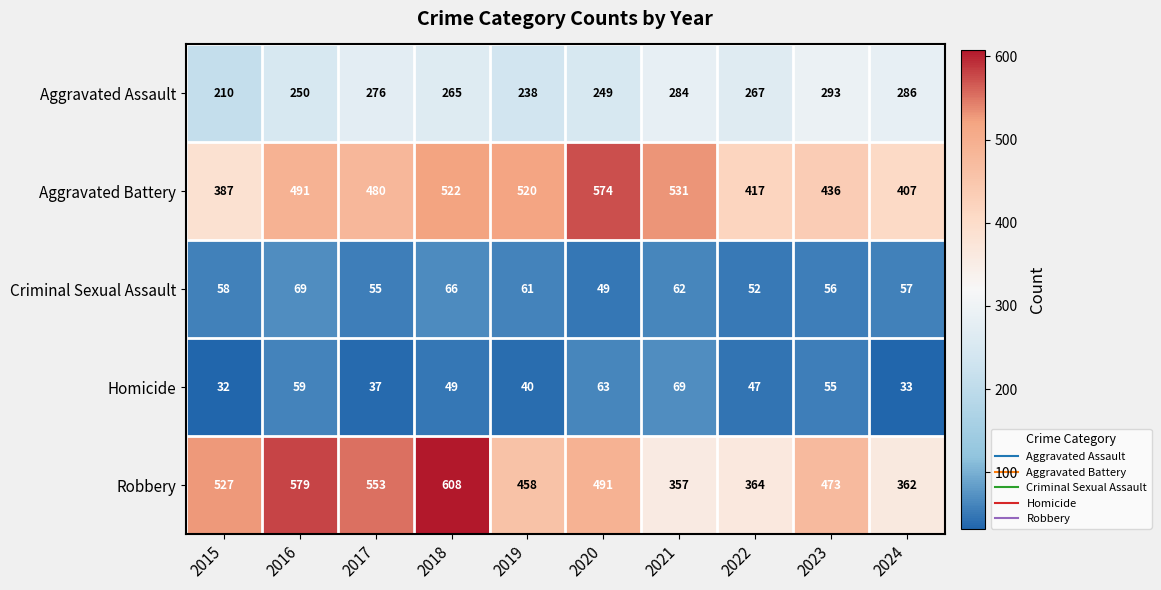

Between 2020 and 2021, which series saw the biggest shift?

Robbery